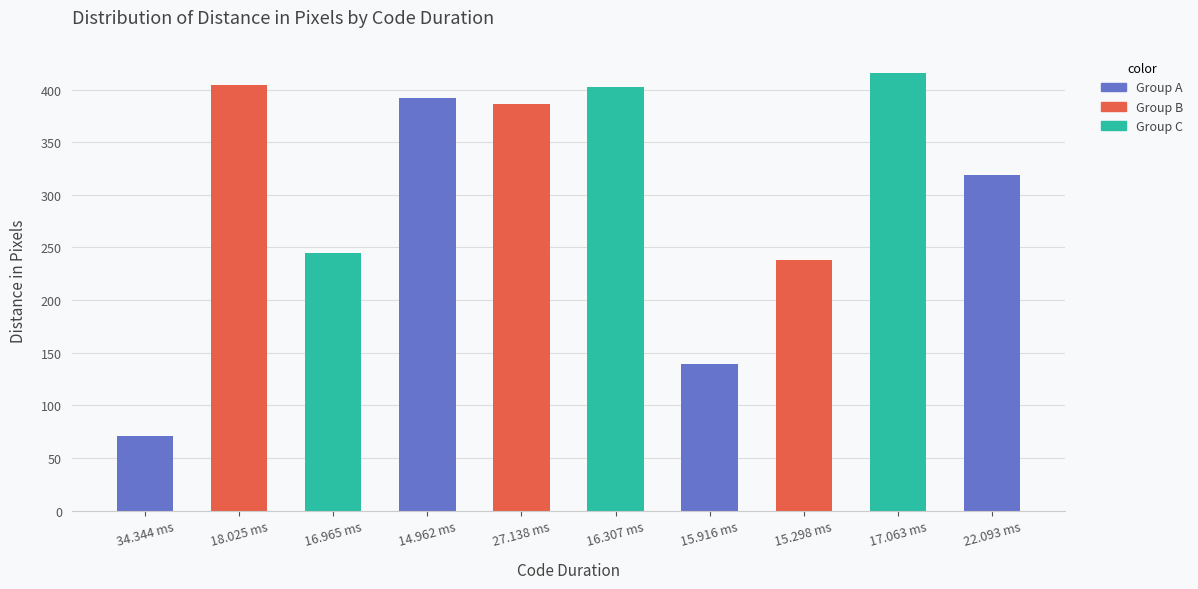

Count the number of data series in this chart.

1